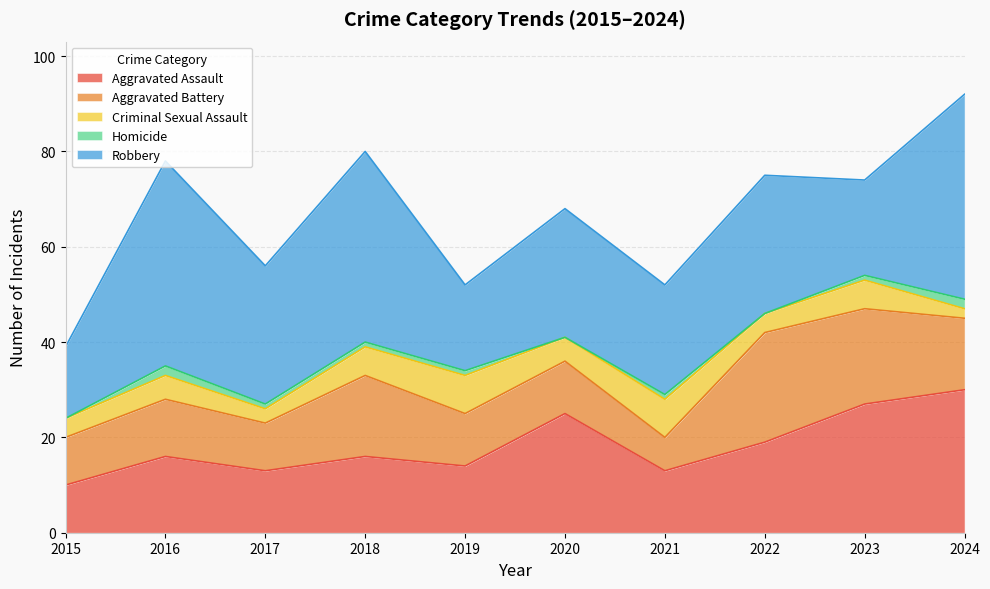

List the series in order of their overall mean, highest first.

Robbery, Aggravated Assault, Aggravated Battery, Criminal Sexual Assault, Homicide